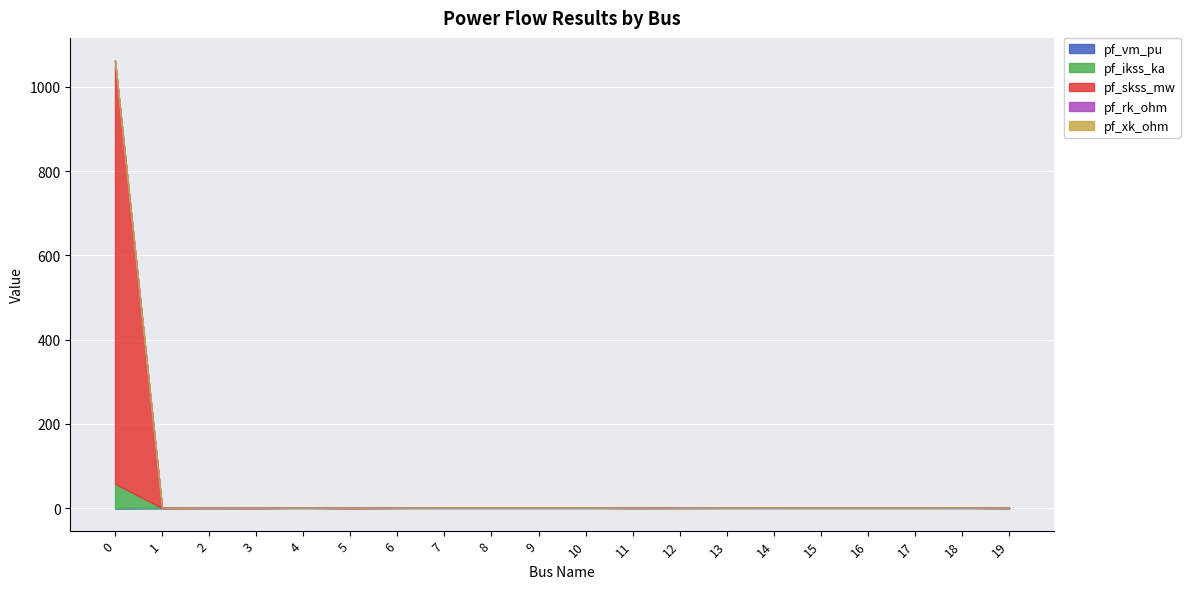

Rank the series by their maximum value, from lowest to highest.

pf_rk_ohm, pf_xk_ohm, pf_vm_pu, pf_ikss_ka, pf_skss_mw